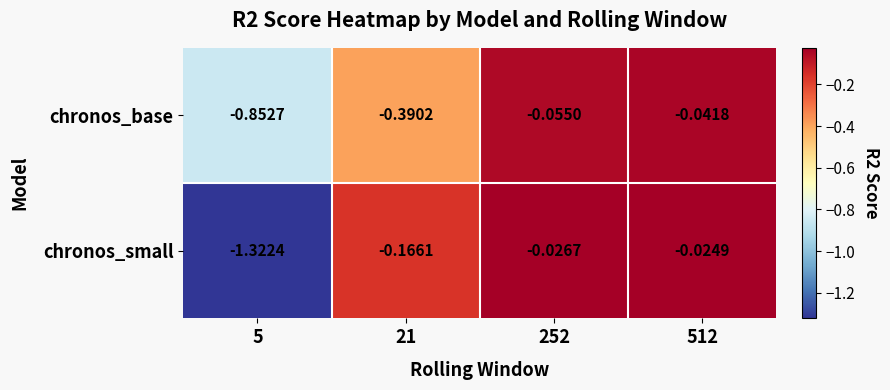

Rank the series at 21 from highest to lowest value.

chronos_small, chronos_base